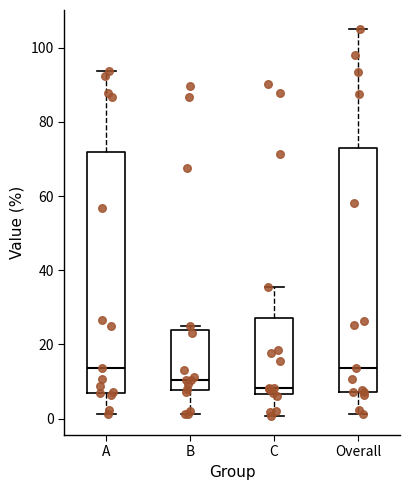

Reading left to right, read every box against the y-axis: the position of its median line, the range the box covers, and the ends of its whiskers. The values are not printed on the chart, so give them approximately, as read against the axis.

A: median 14, box 6 to 72, whiskers 2 to 94
B: median 10, box 8 to 24, whiskers 2 to 24 (just above the box's upper edge)
C: median 8, box 6 to 28, whiskers 0 to 36
Overall: median 14, box 8 to 72, whiskers 2 to 104